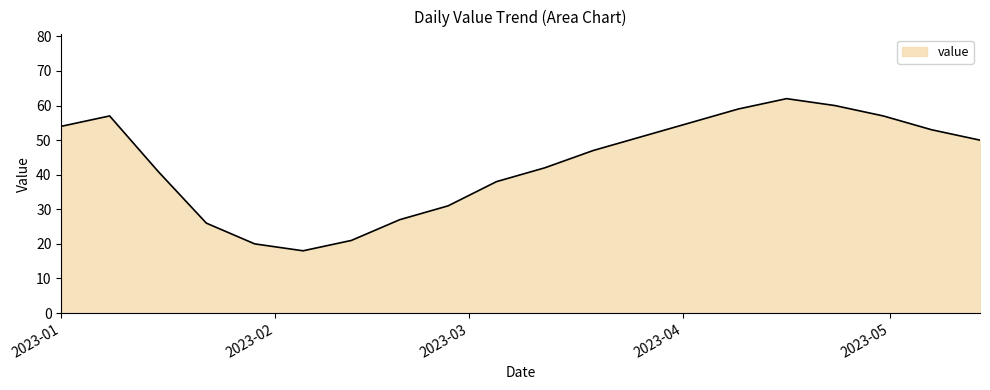

What is the greatest value displayed?

62